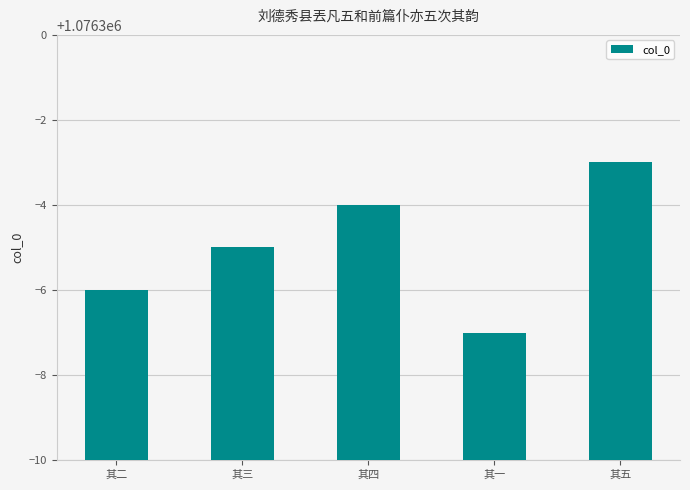

List the labels in order of value, smallest first.

其一, 其二, 其三, 其四, 其五